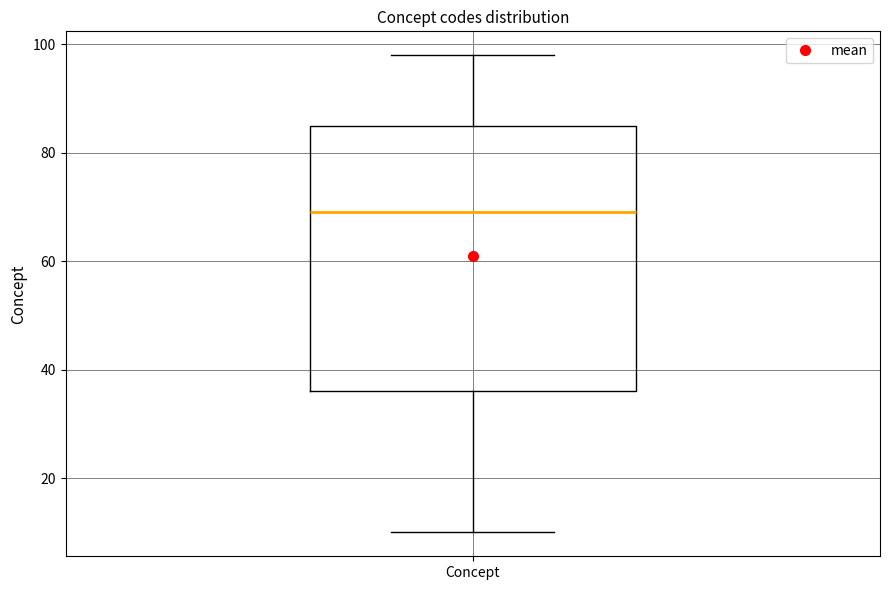

Where does the lower whisker of the box for Concept end on the y-axis? The values are not printed on the chart, so give them approximately, as read against the axis.

10